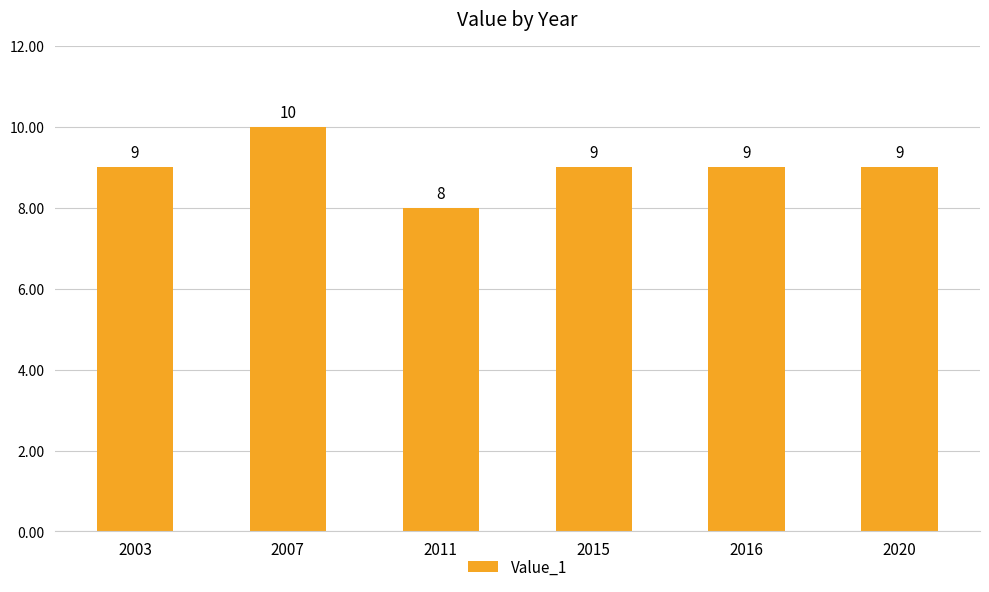

How many data points are less than 9?

1